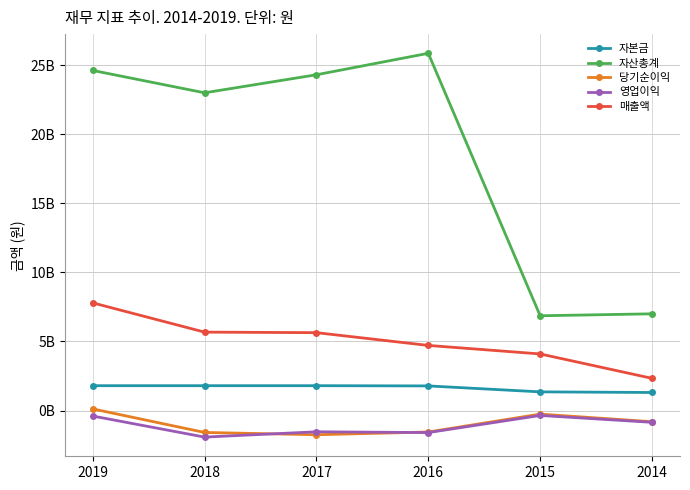

The value of 매출액 at 2019 is 7793683150. True or false?

True